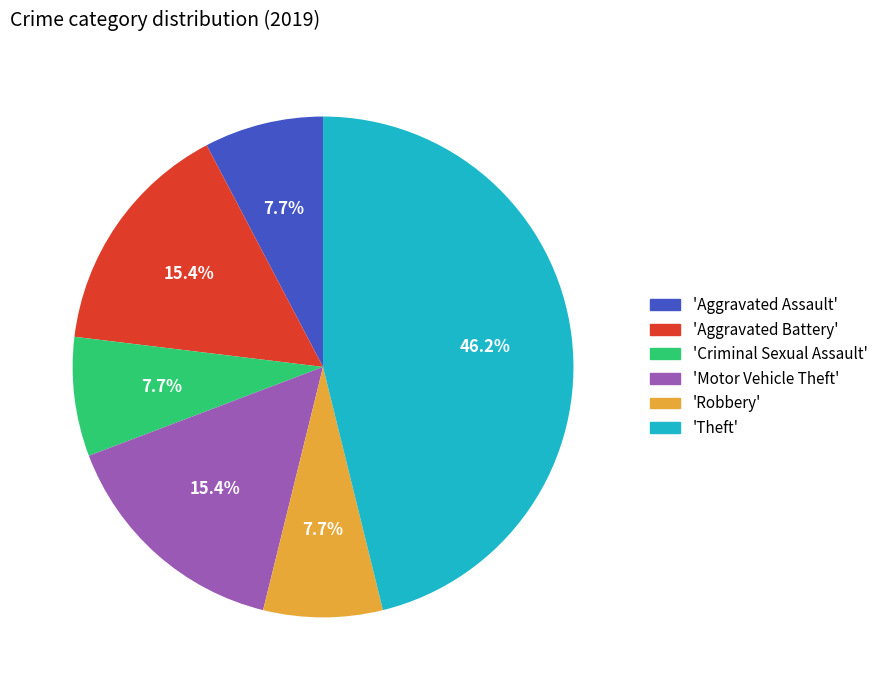

Is there any slice that represents more than half of the pie?

No